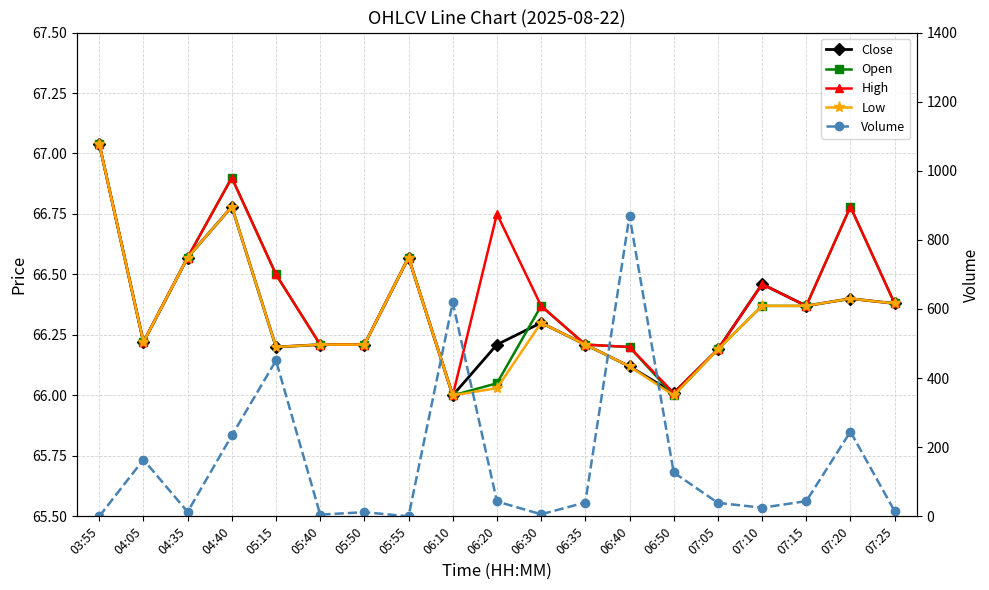

What is the greatest value displayed?

870.0